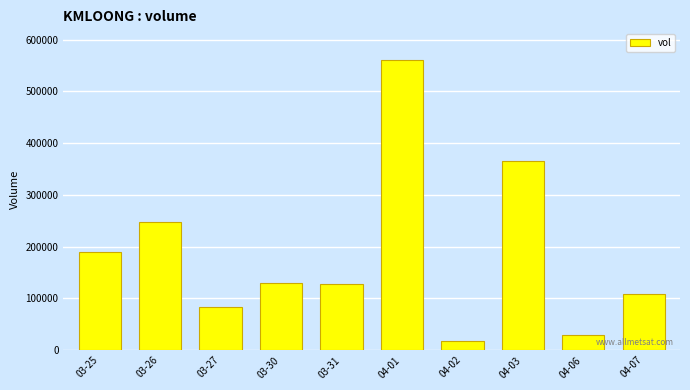

What is the sum of all values?

1859800